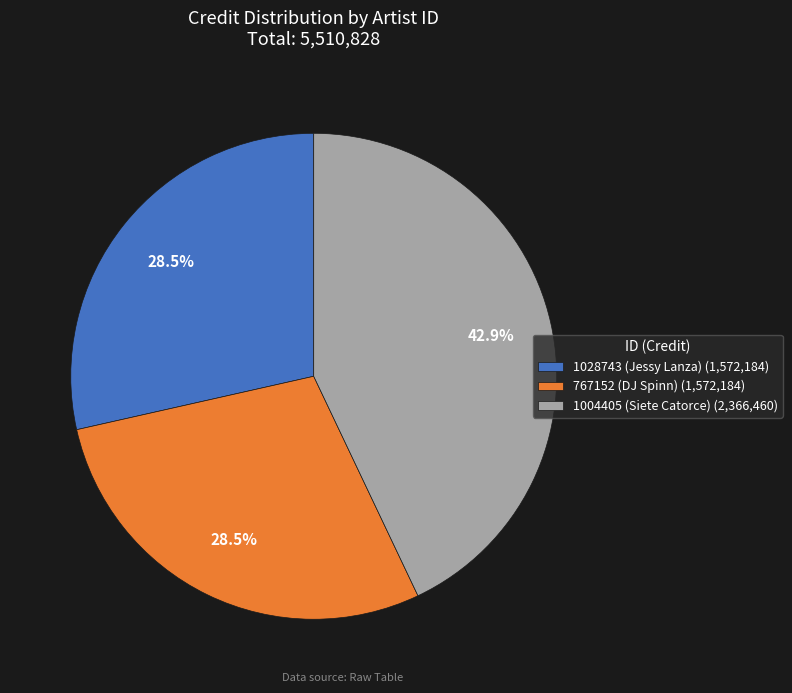

What is the ratio of the value at 1004405 (Siete Catorce) to the value at 767152 (DJ Spinn)?

1.5